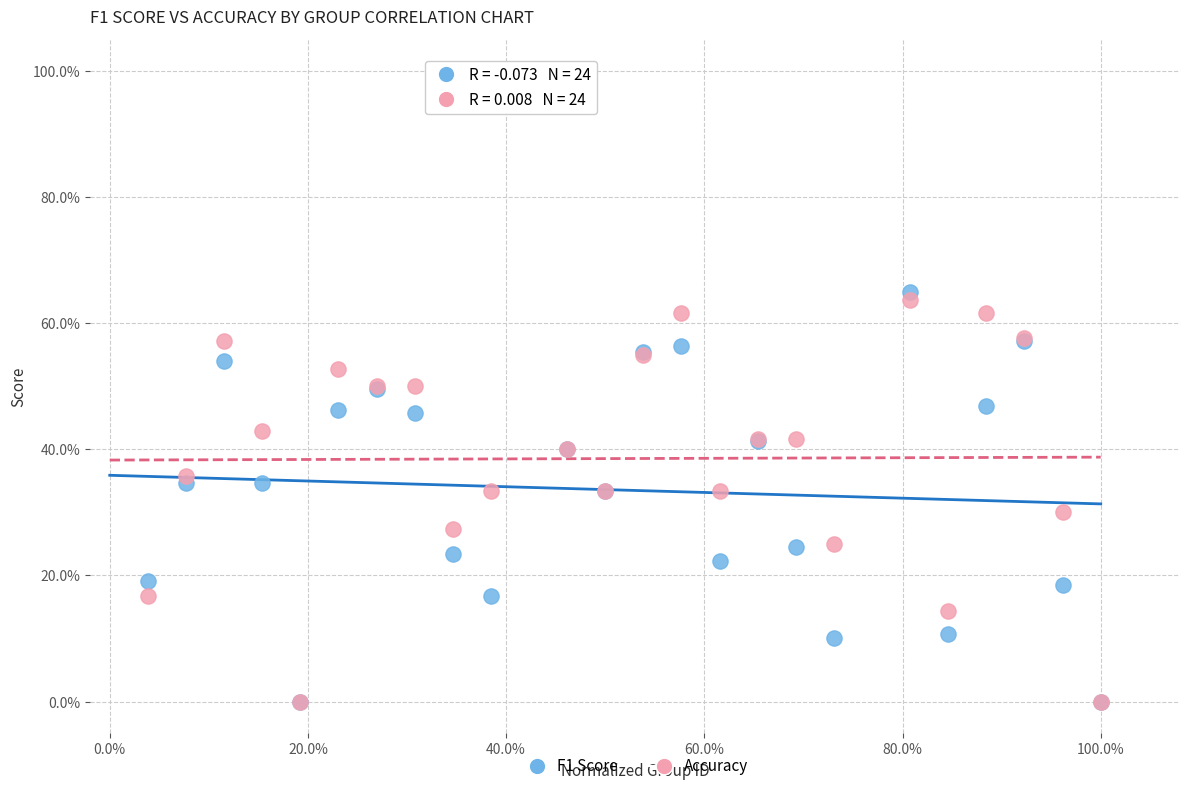

What are all the series names shown in the legend?

F1 Score, Accuracy